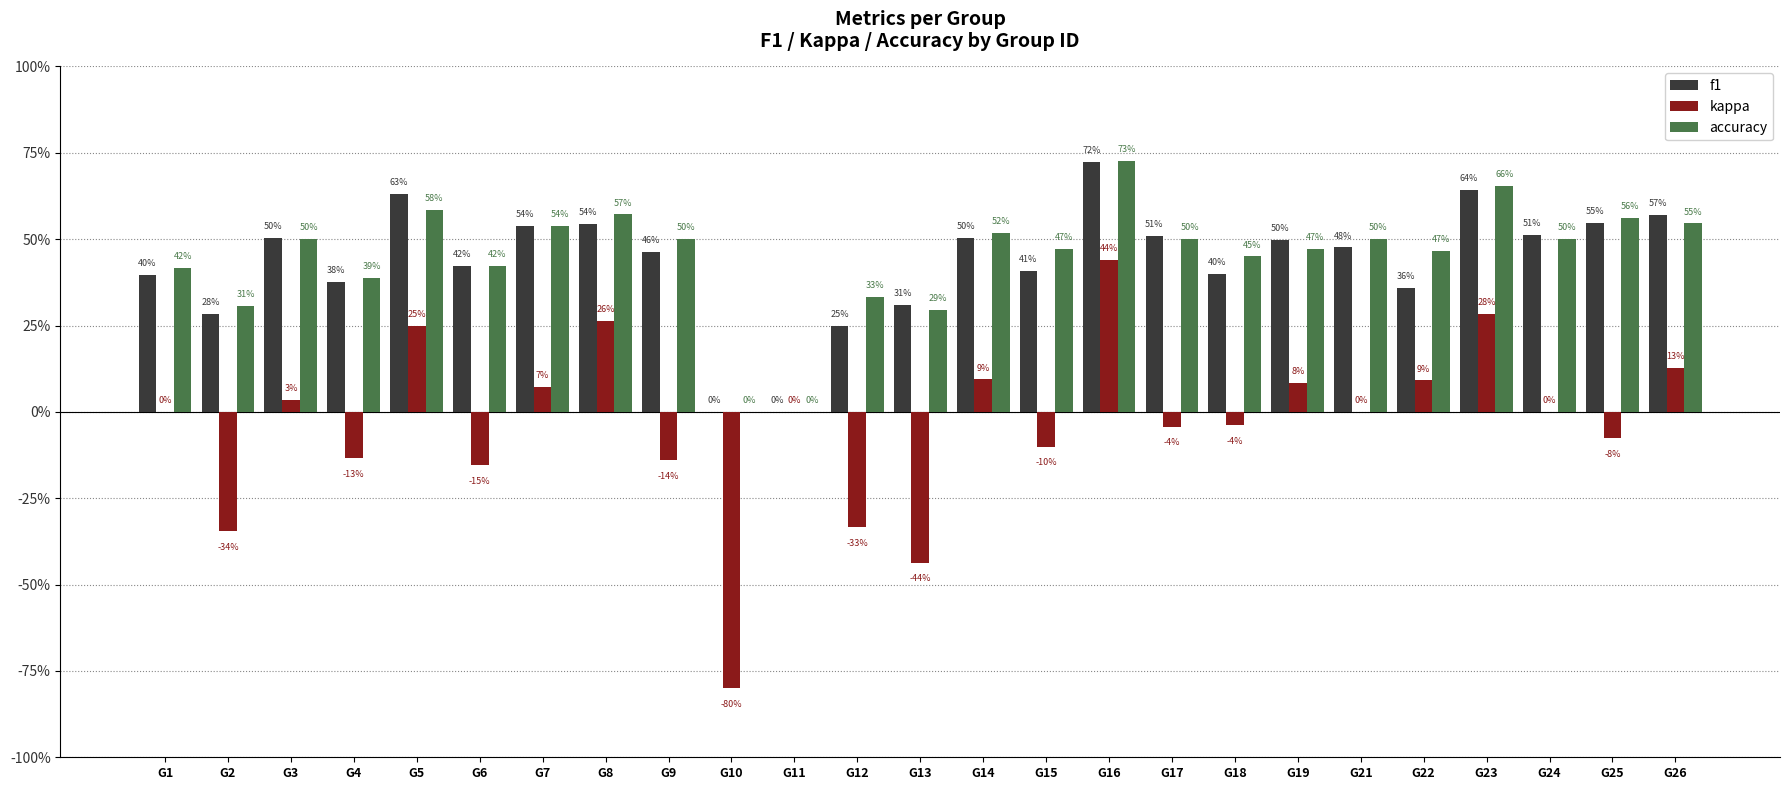

What are all the series names shown in the legend?

f1, kappa, accuracy